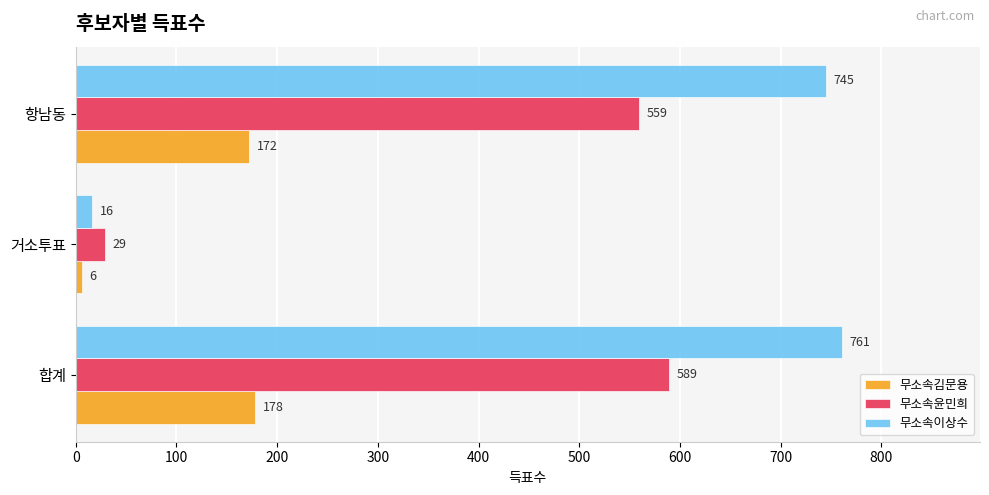

What are all the series names shown in the legend?

무소속김문용, 무소속윤민희, 무소속이상수